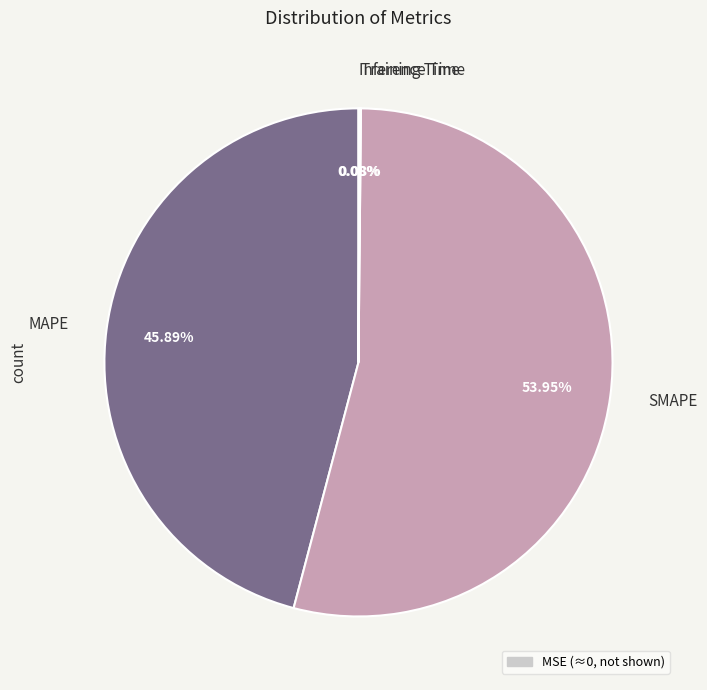

Does any single category account for the majority?

Yes